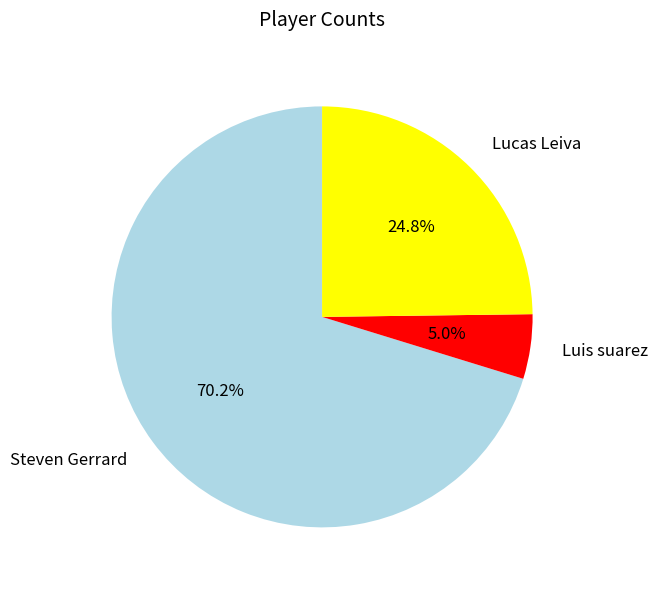

What is the total percentage of Steven Gerrard and Lucas Leiva?

95.0%